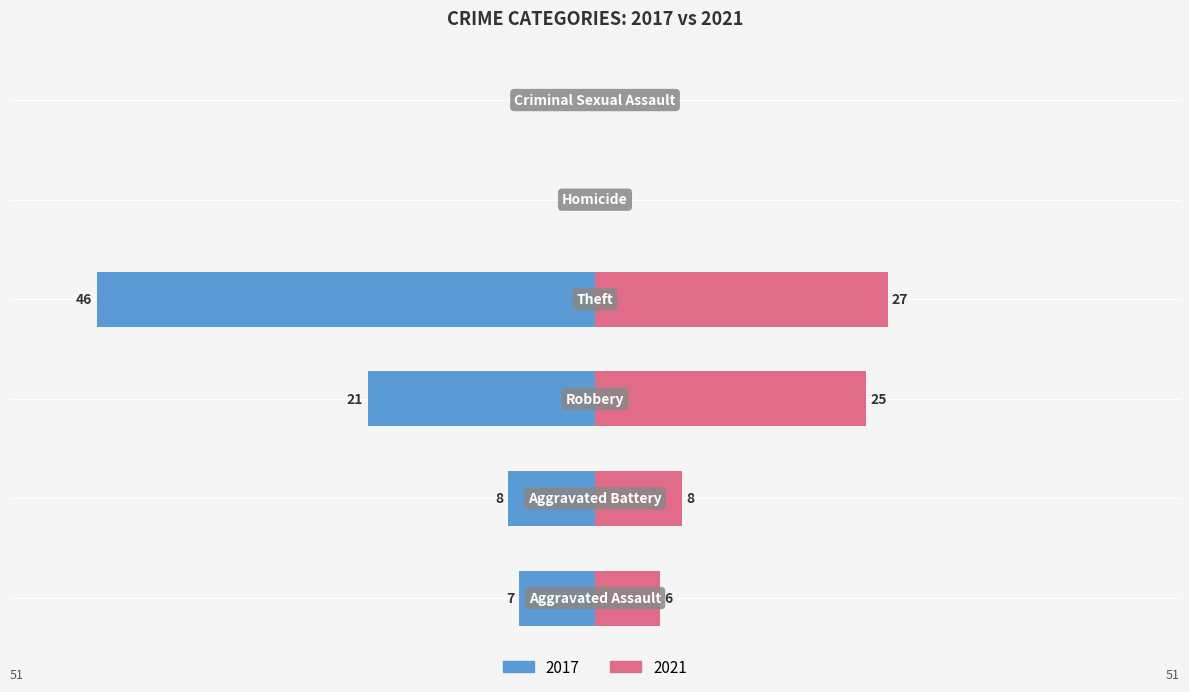

Which category has the highest value in the 2016 series?

Theft